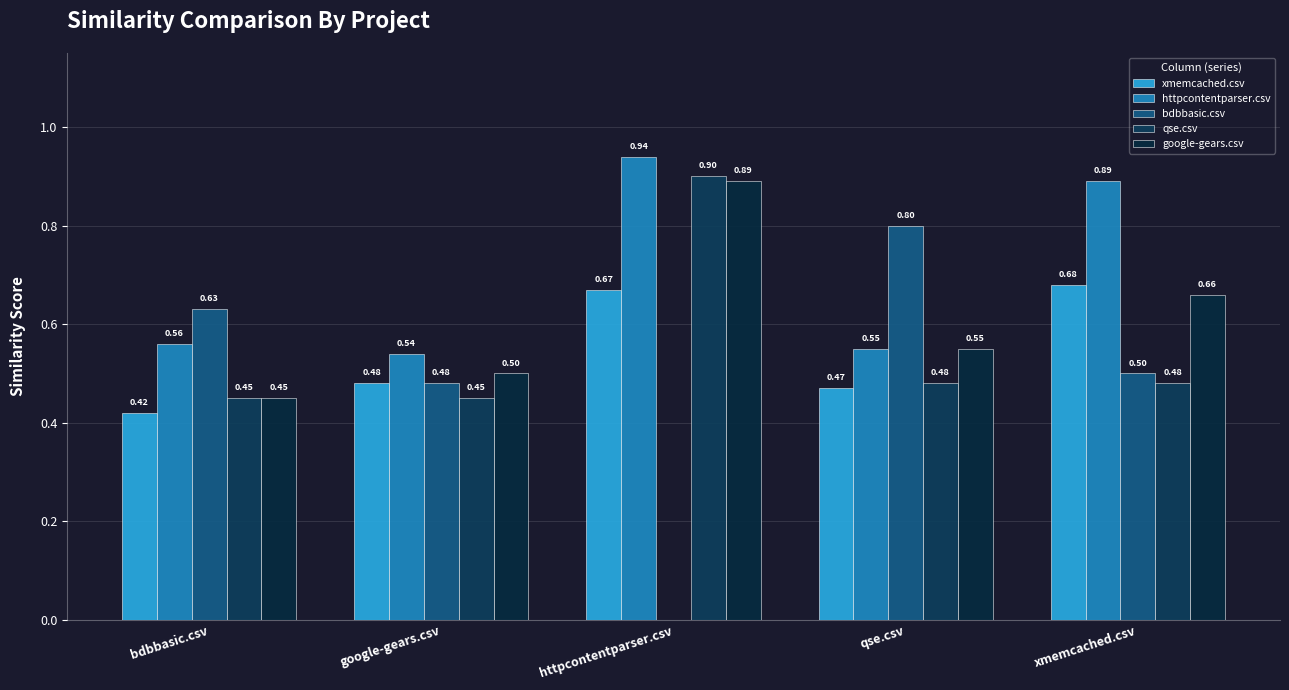

The value of google-gears.csv at google-gears.csv is 0.5. True or false?

True